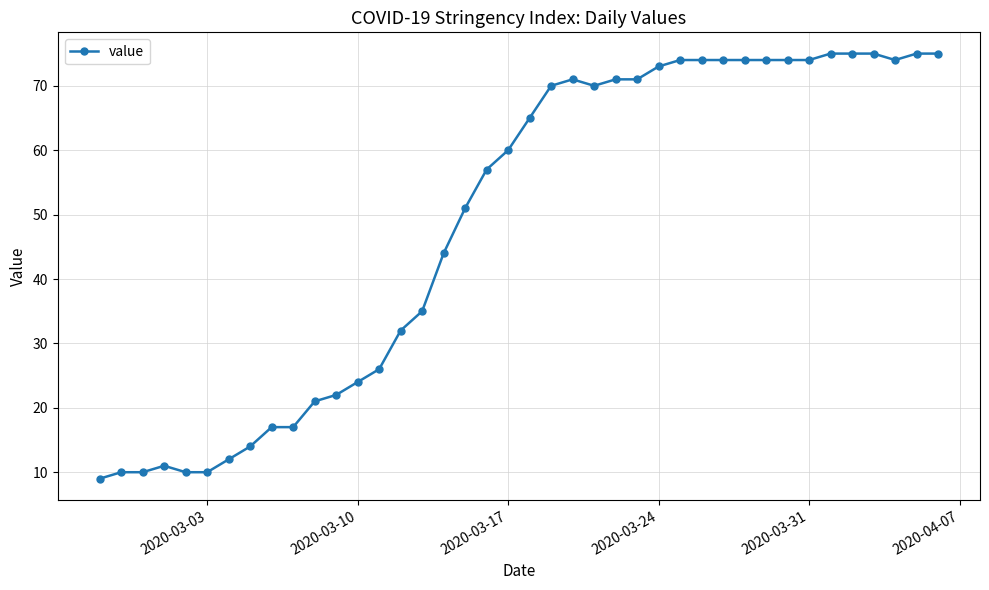

What is the value of the 13th point from the left?

24